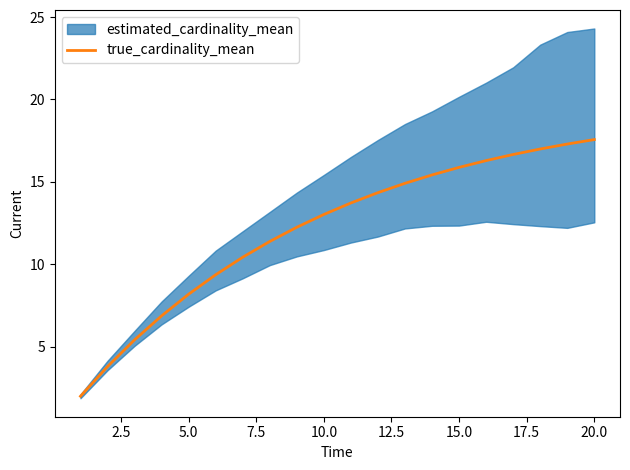

Reading left to right, extract all data points from this chart.

2.0	3.8	5.4	6.9	8.2	9.4	10.4	11.4	12.3	13.0	13.7	14.4	14.9	15.4	15.9	16.3	16.7	17.0	17.3	17.6